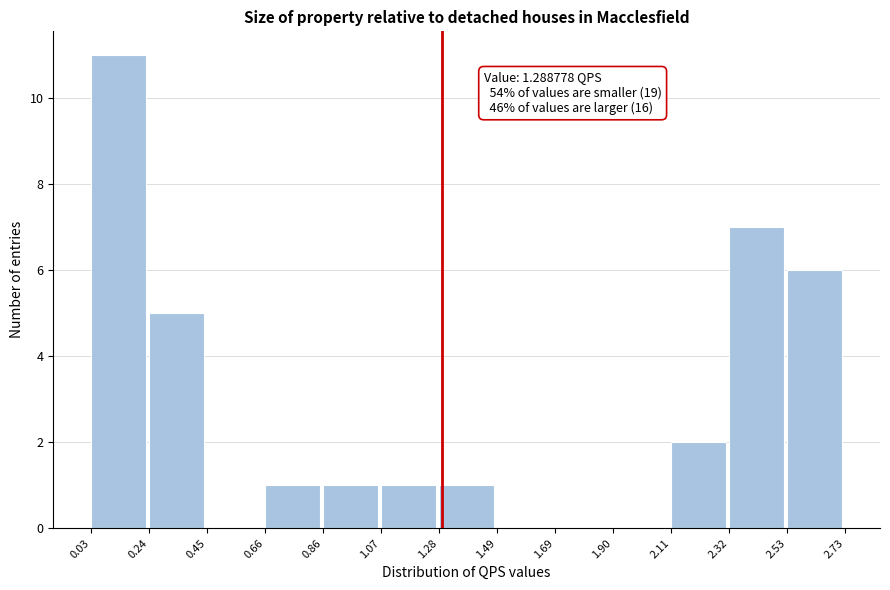

Which range on the x-axis has the tallest bar?

0.03 to 0.24